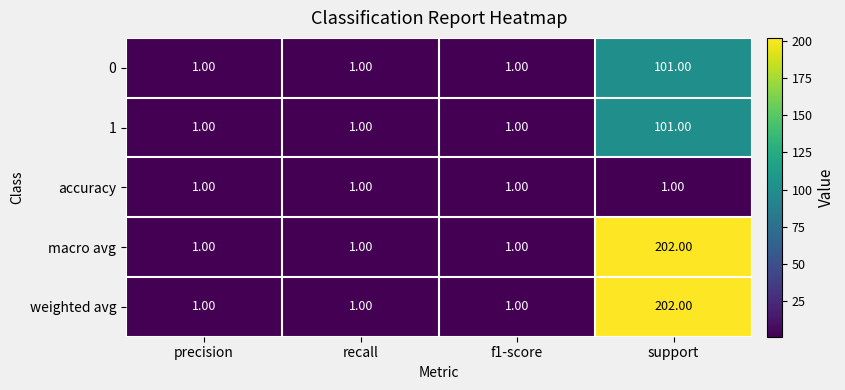

What is the difference between the highest and lowest values at support?

201